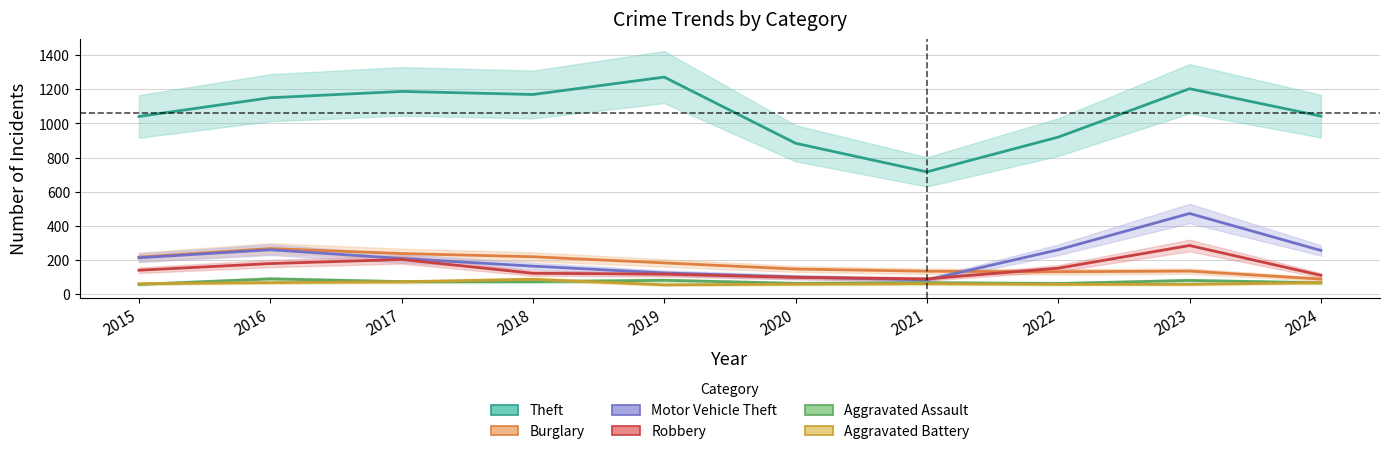

At how many categories does at least one series exceed 708?

10